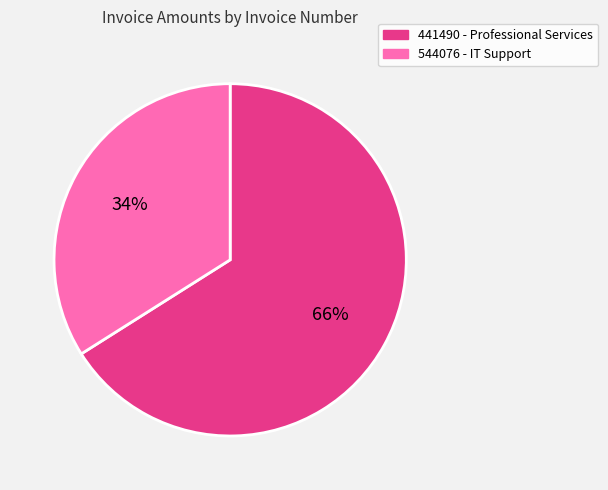

To the nearest percent, what portion does 441490 represent?

66%